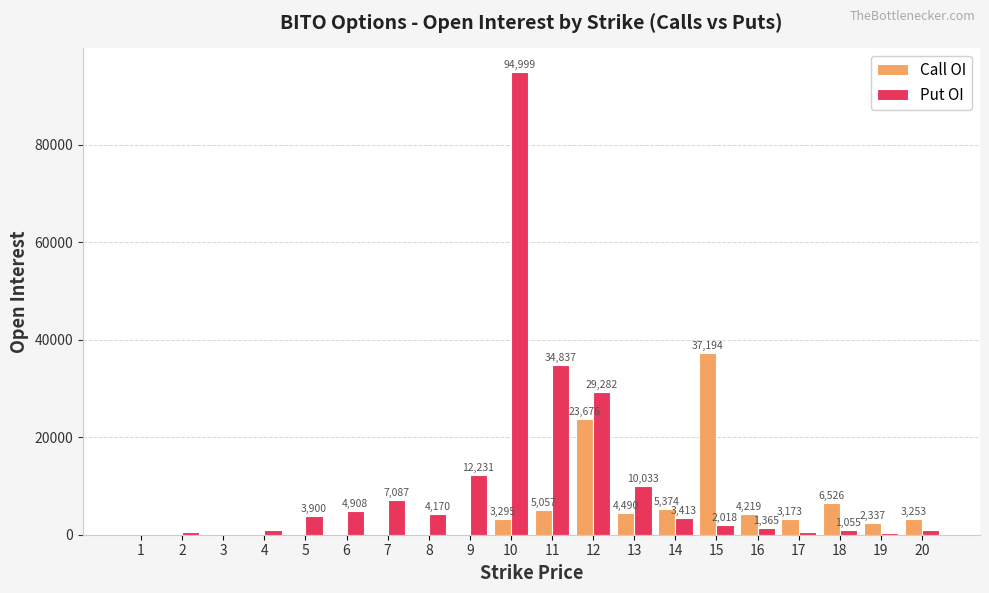

Is it true that Put OI equals 9418 at 12?

False